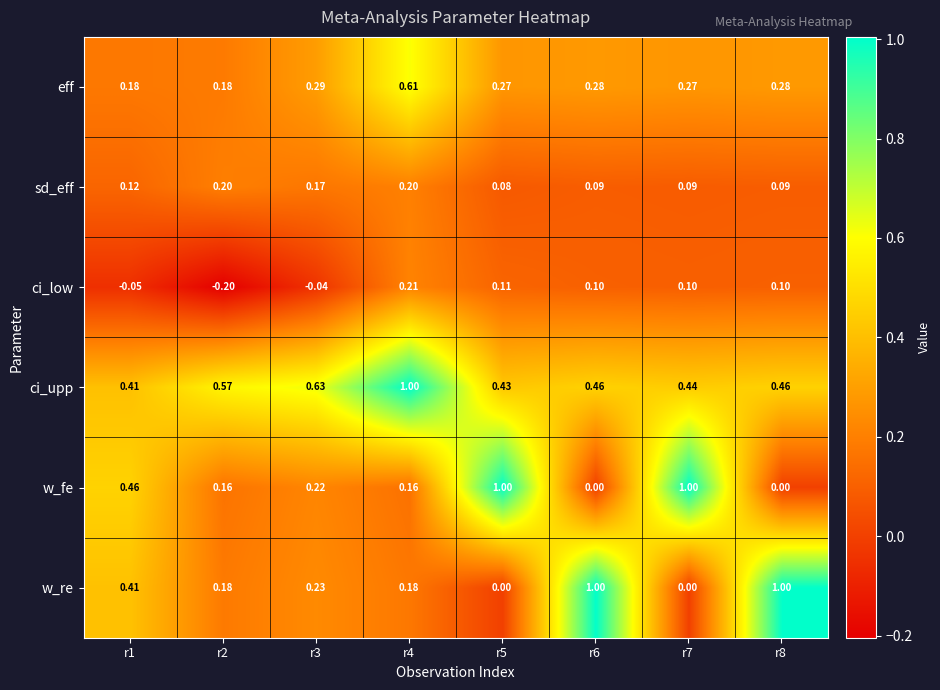

At which category is the sum across all series the highest?

r4